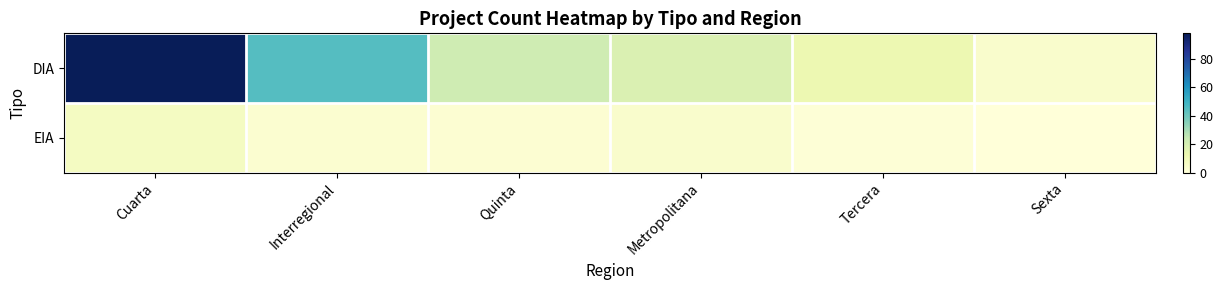

Which series has the largest total across all categories?

DIA